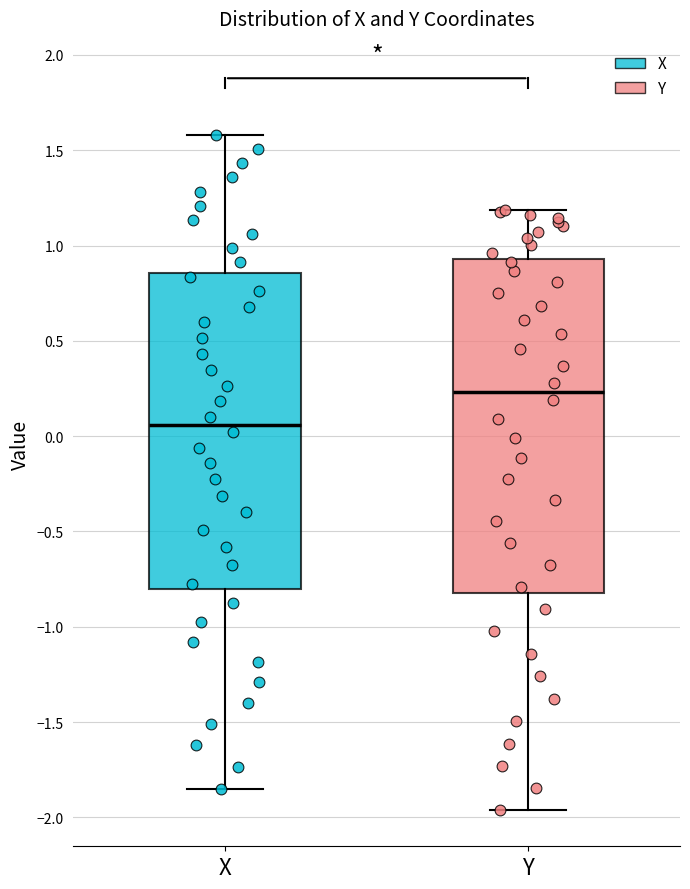

Which box is the tallest, from its lower edge to its upper edge?

Y